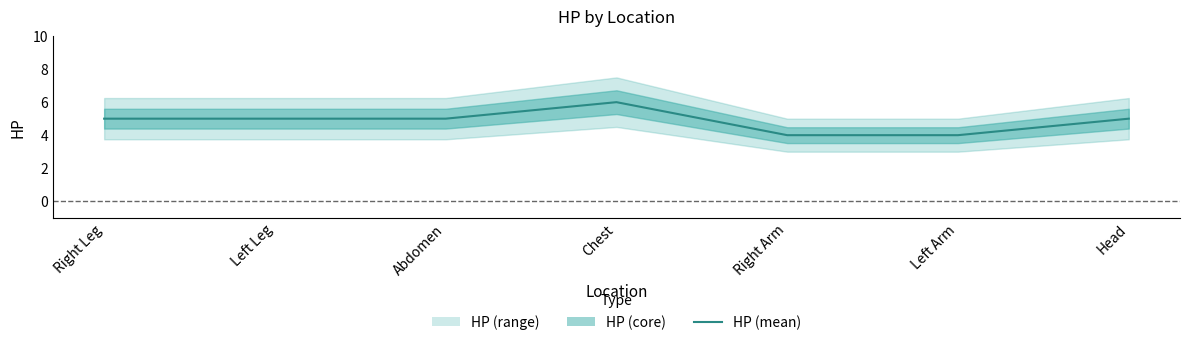

How many data points are above 5?

1